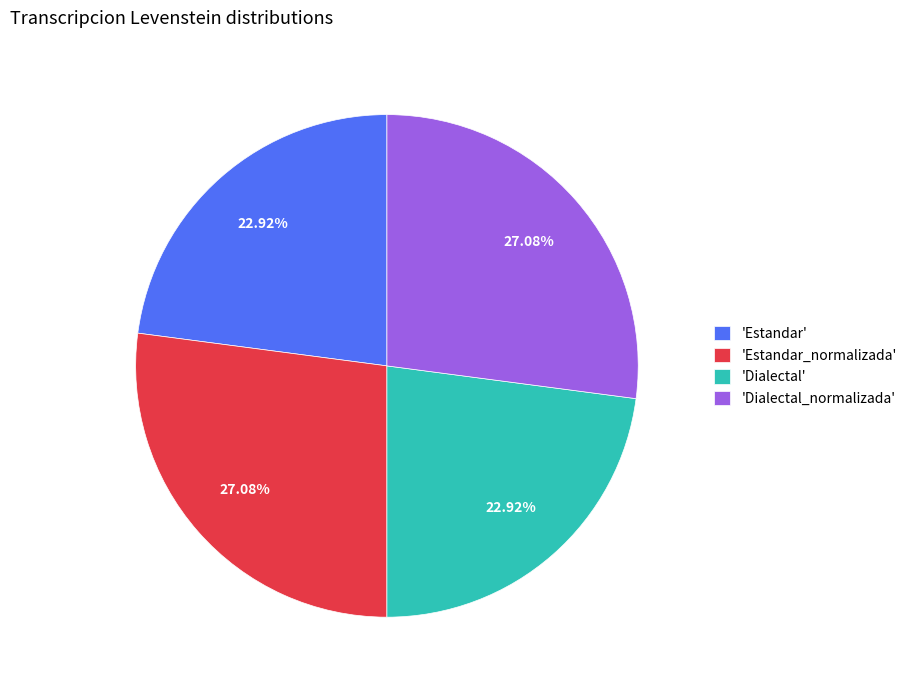

To the nearest percent, what is the average slice percentage?

25%